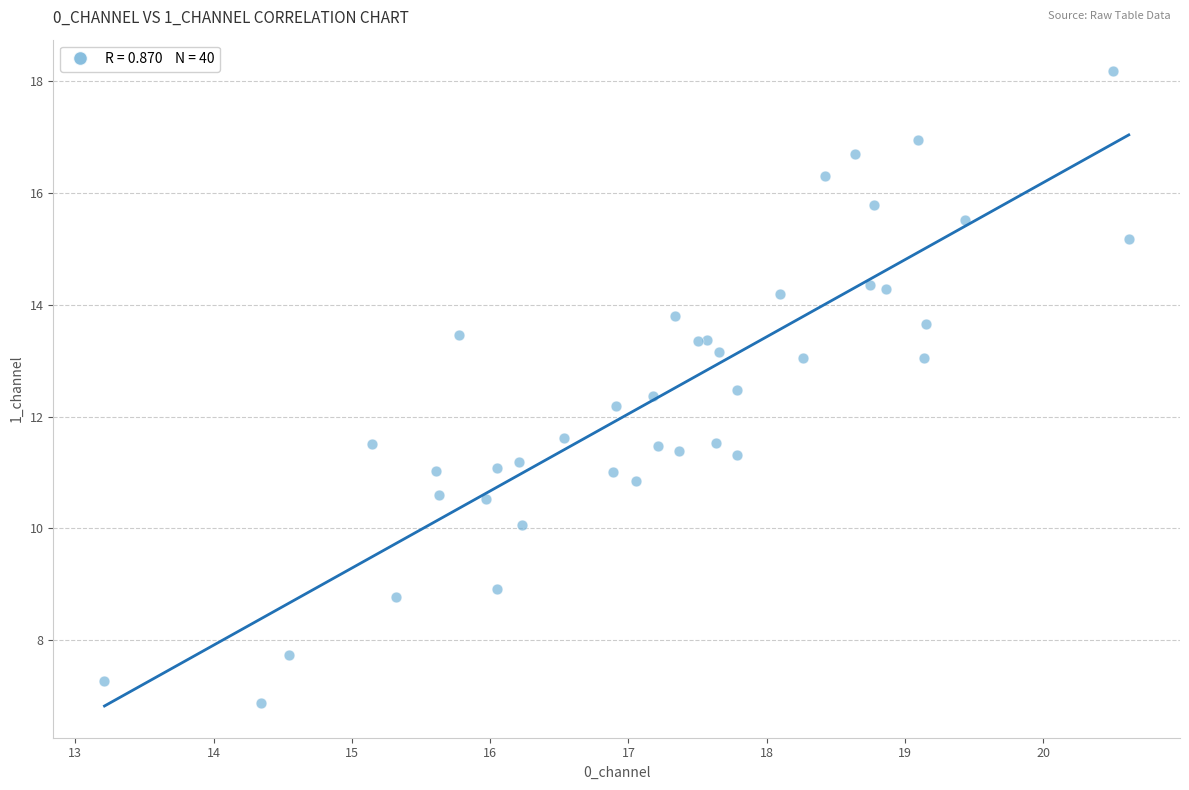

What Y value in the scatter plot is closest to 12?

12.2